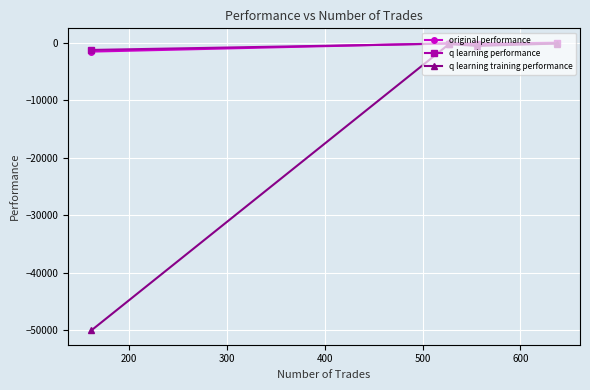

Which series has the largest range (max minus min)?

q learning training performance